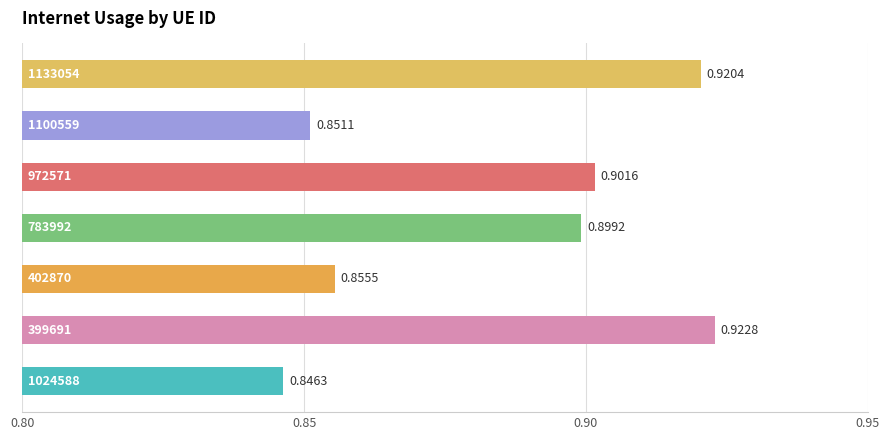

How many series are shown in this chart?

1